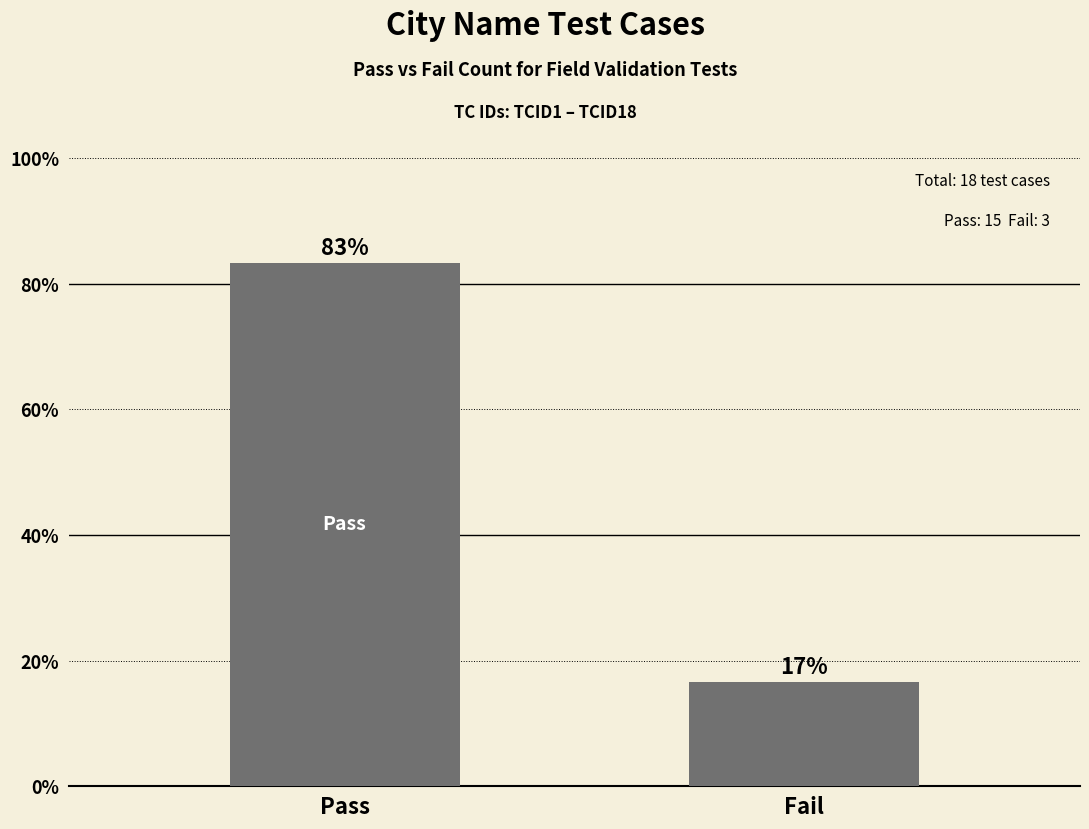

Rank the categories by value from lowest to highest.

Fail, Pass